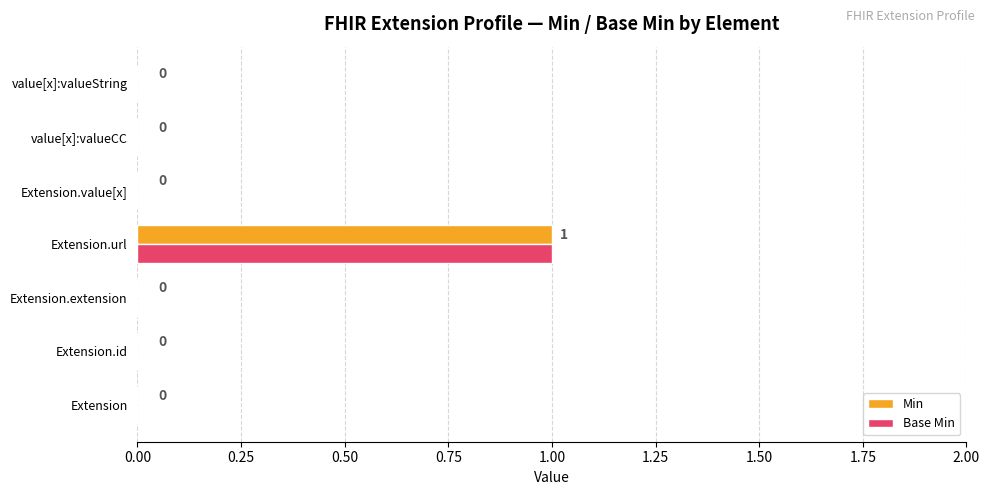

The value of Base Min at Extension.url is 1. True or false?

True